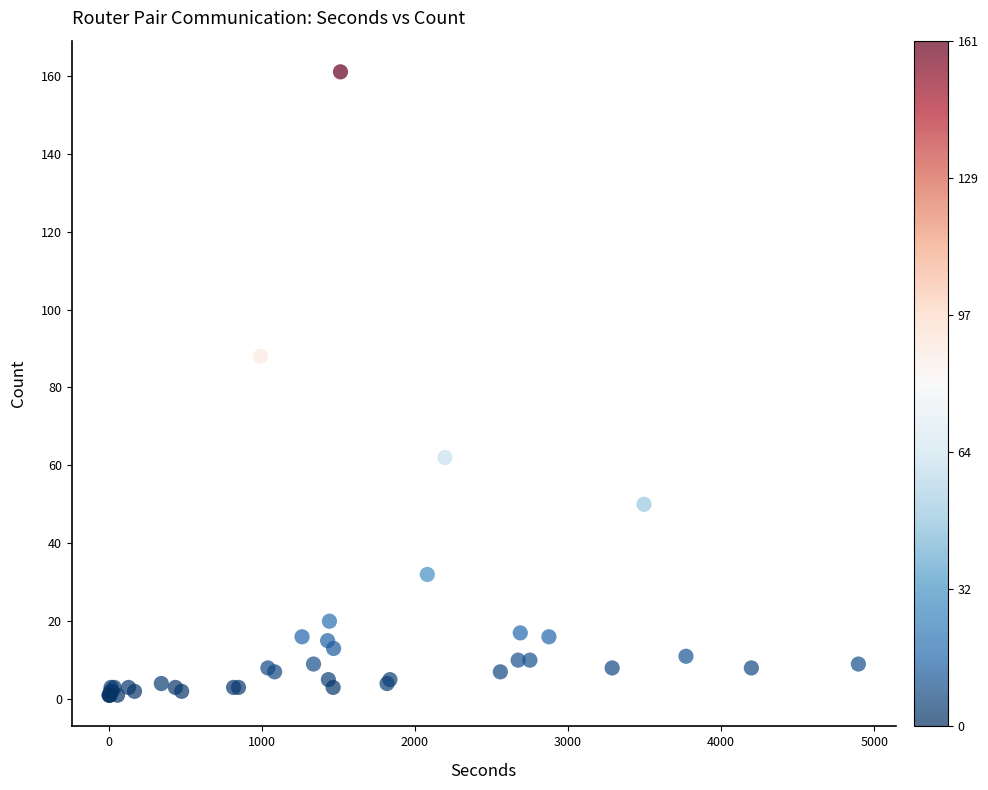

What Y value in the scatter plot is closest to 81?

88